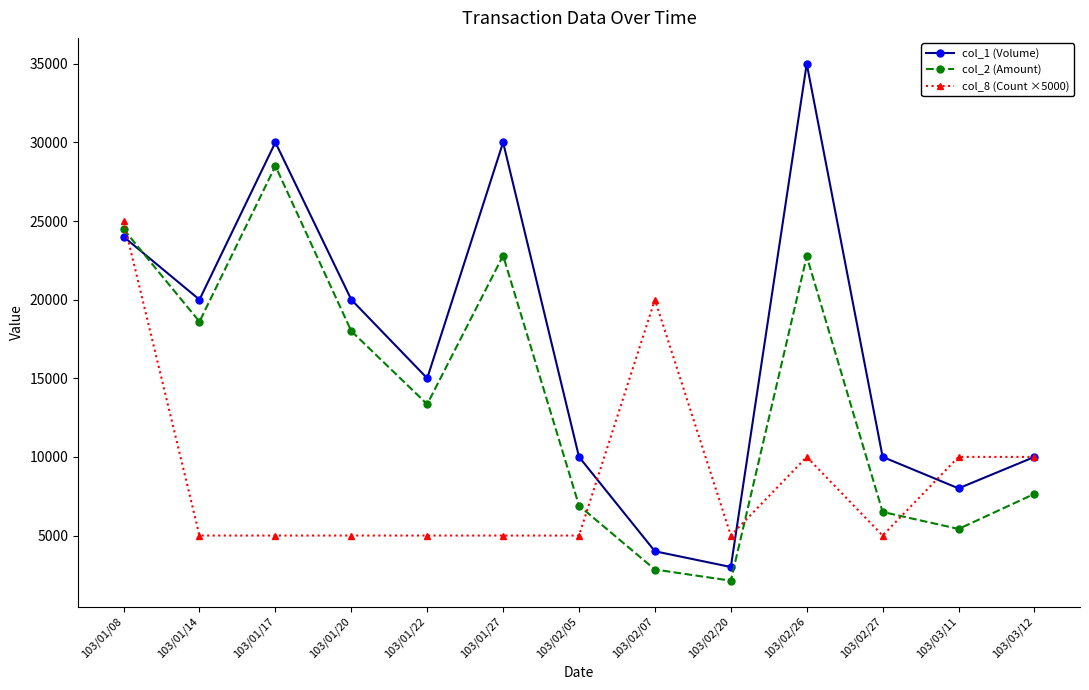

What is the approximate value of col_1 (Volume) at 103/02/05, to the nearest 10?

10000